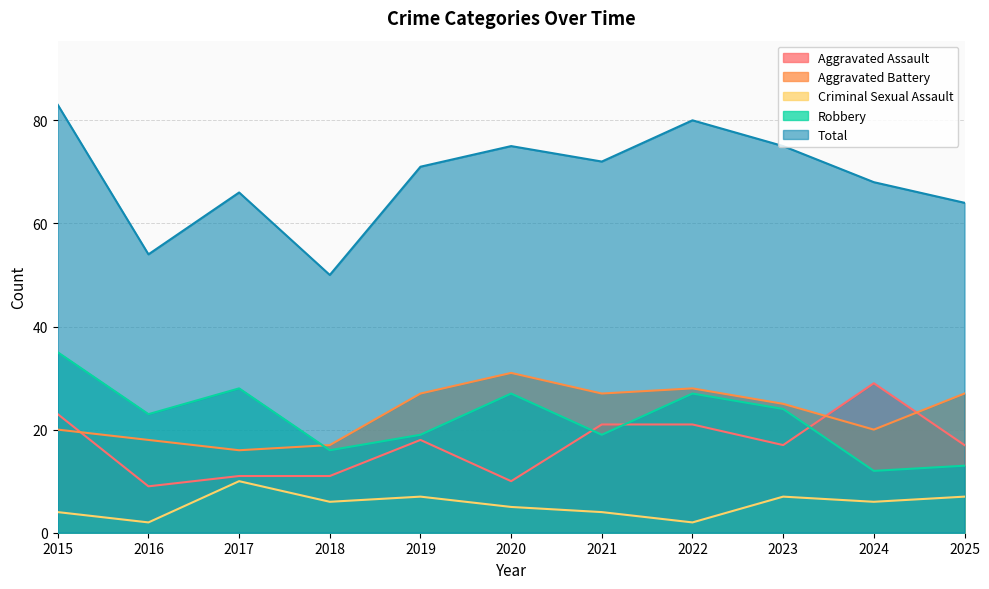

At which category does Aggravated Battery reach its first local peak?

2020